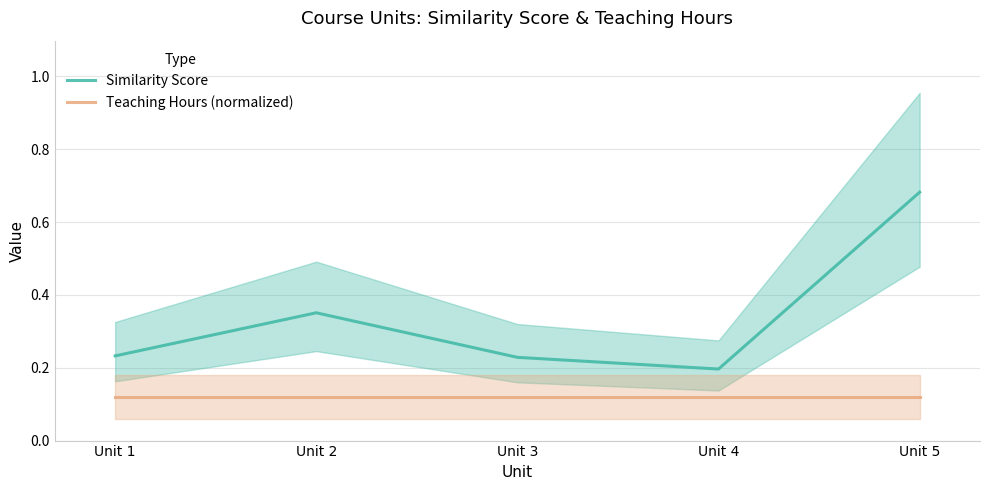

True or false: Teaching Hours (normalized) and Similarity Score cross at least once.

False